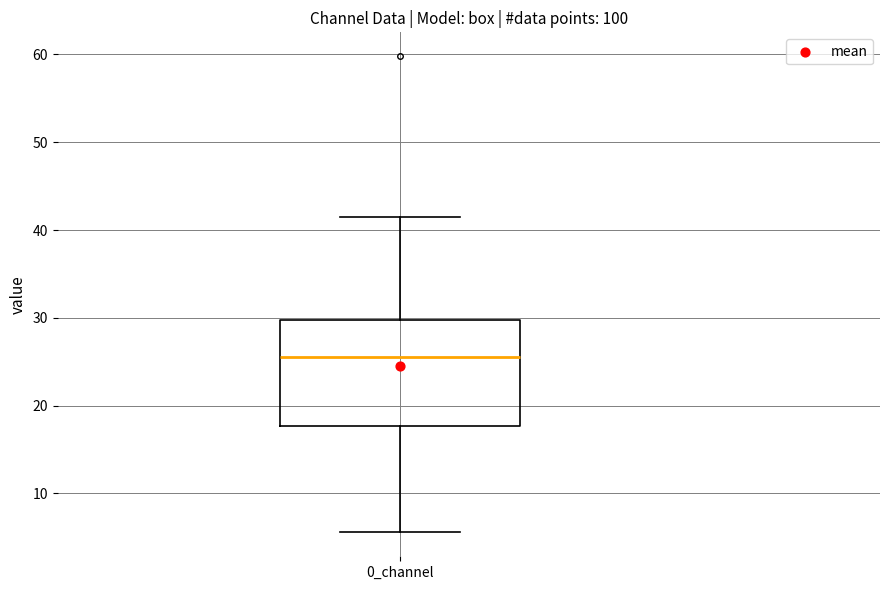

Where is the lower edge of the box for 0_channel on the y-axis? The values are not printed on the chart, so give them approximately, as read against the axis.

18